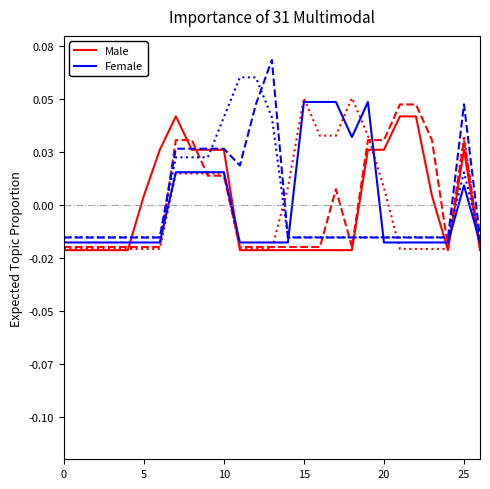

What are all the series names shown in the legend?

Male, Female